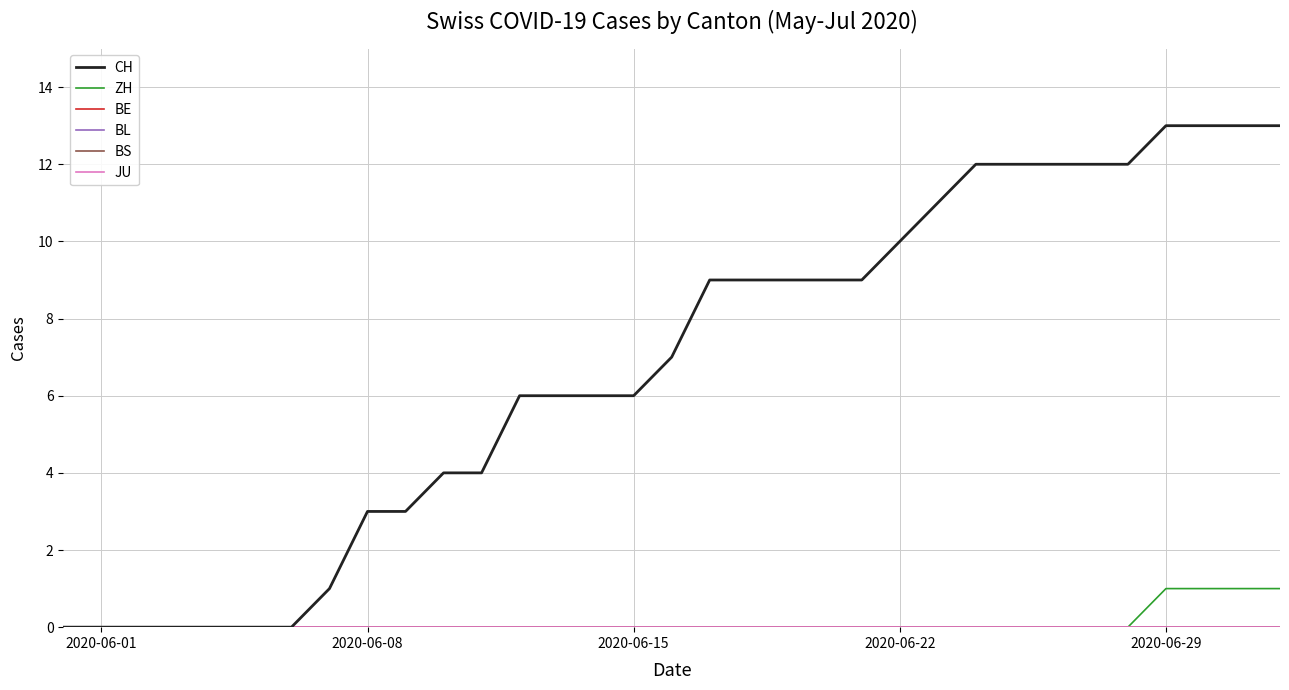

True or false: ZH and BE intersect in this chart.

False